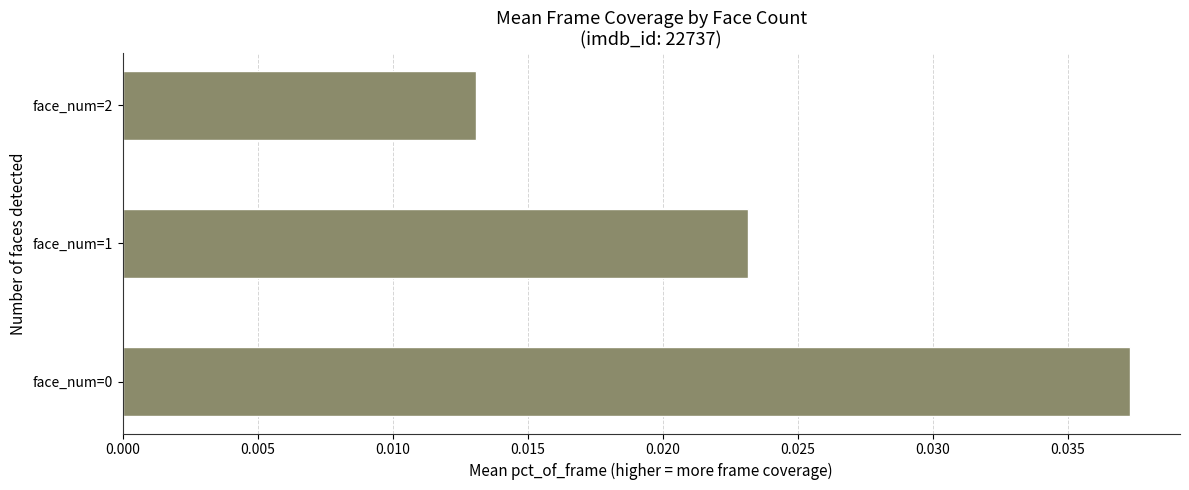

Which label corresponds to the smallest value in the chart?

face_num=2